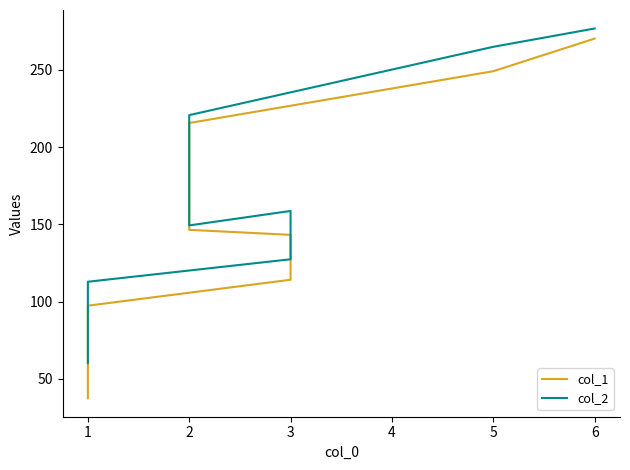

Which series has the widest spread of values?

col_1